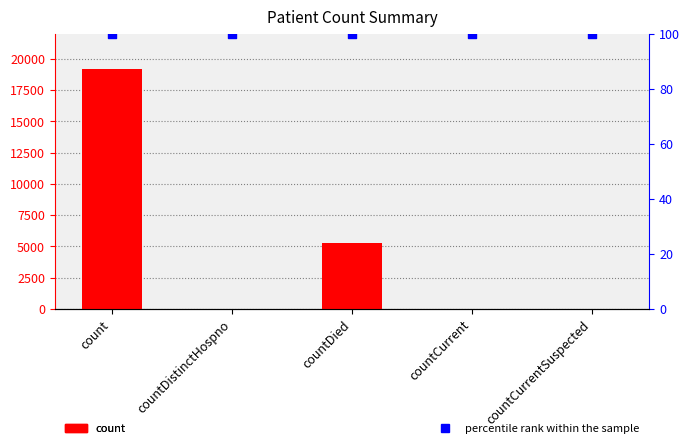

Which series contains the highest Y value?

count